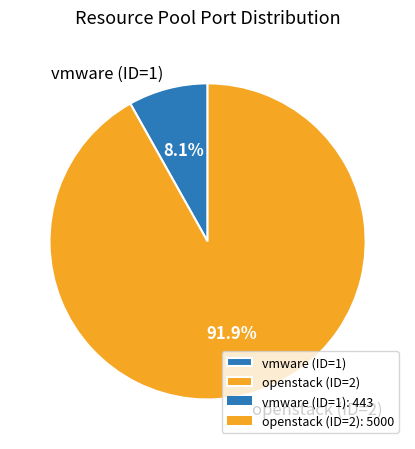

True or false: vmware (ID=1) accounts for 8% of the total.

True